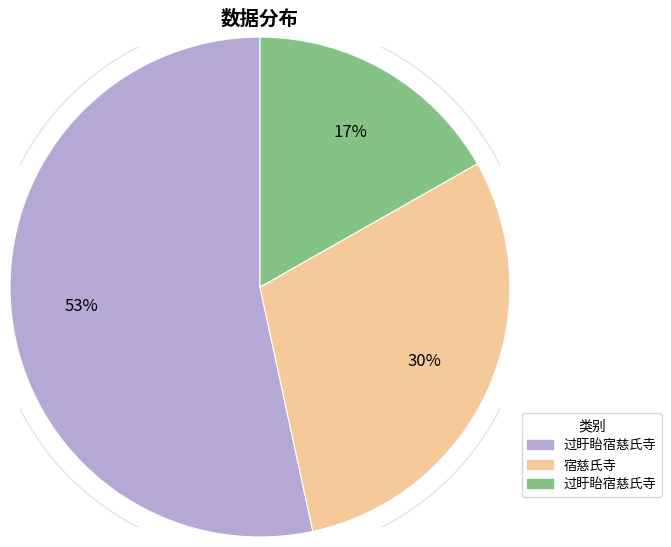

To the nearest percent, what is the average slice percentage?

33%